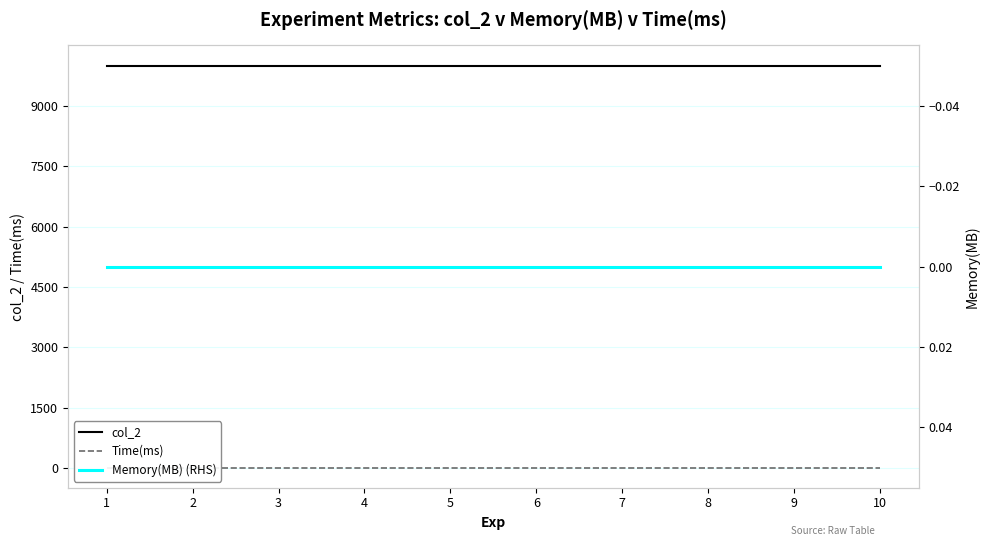

Is this an area chart (filled region under the line)?

No